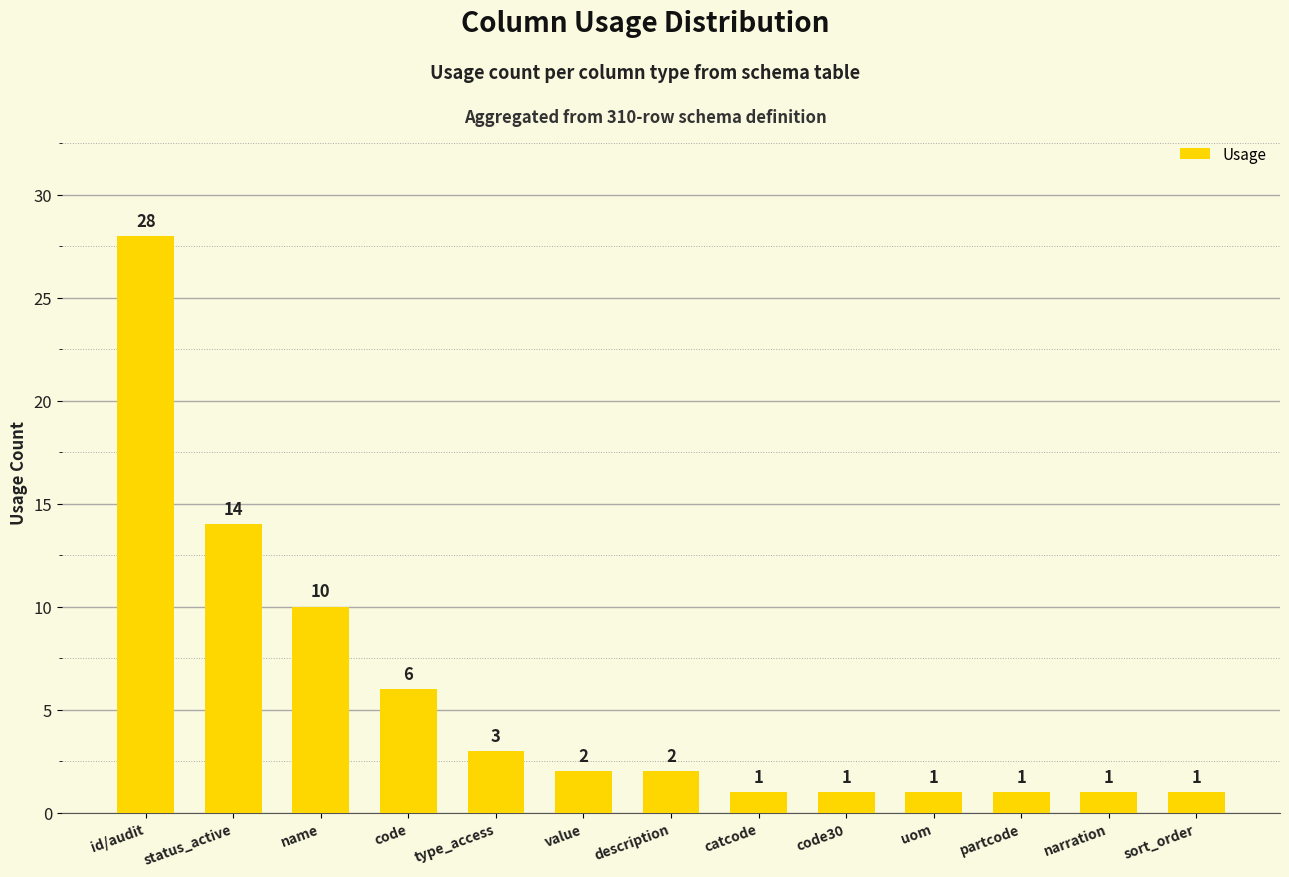

What is the value of the 11th bar from the left?

1